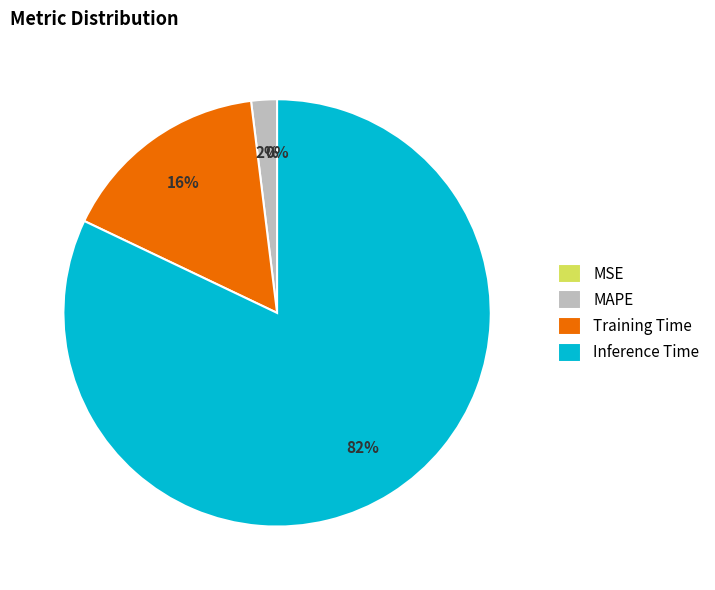

Which has a higher value, MAPE or Inference Time?

Inference Time